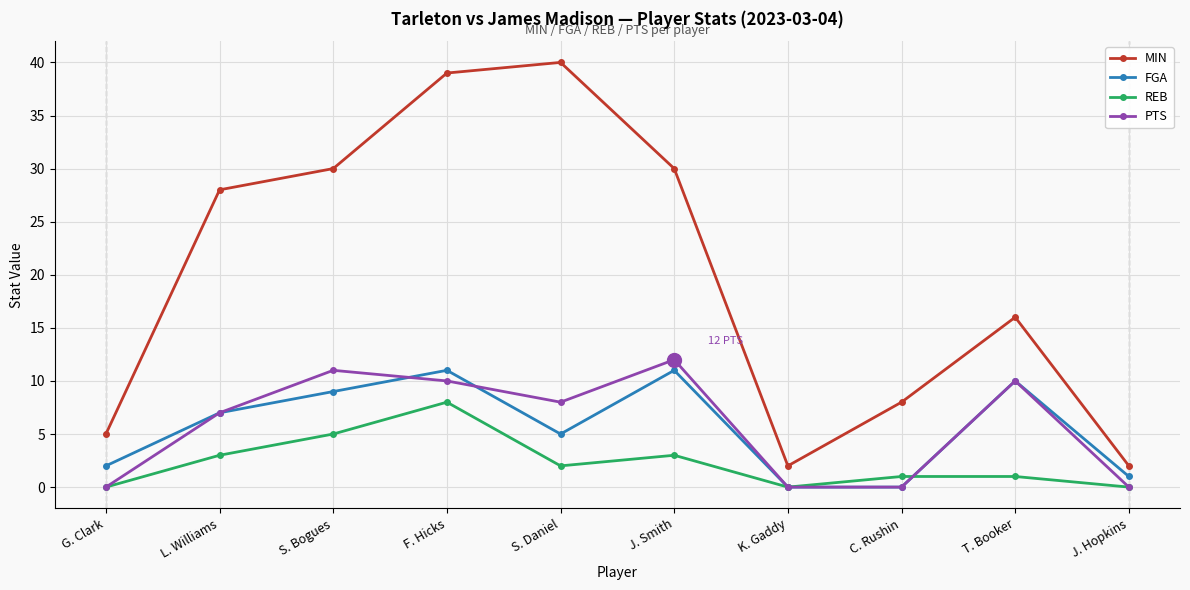

What is the difference between the maximum and second lowest values in the PTS series?

12